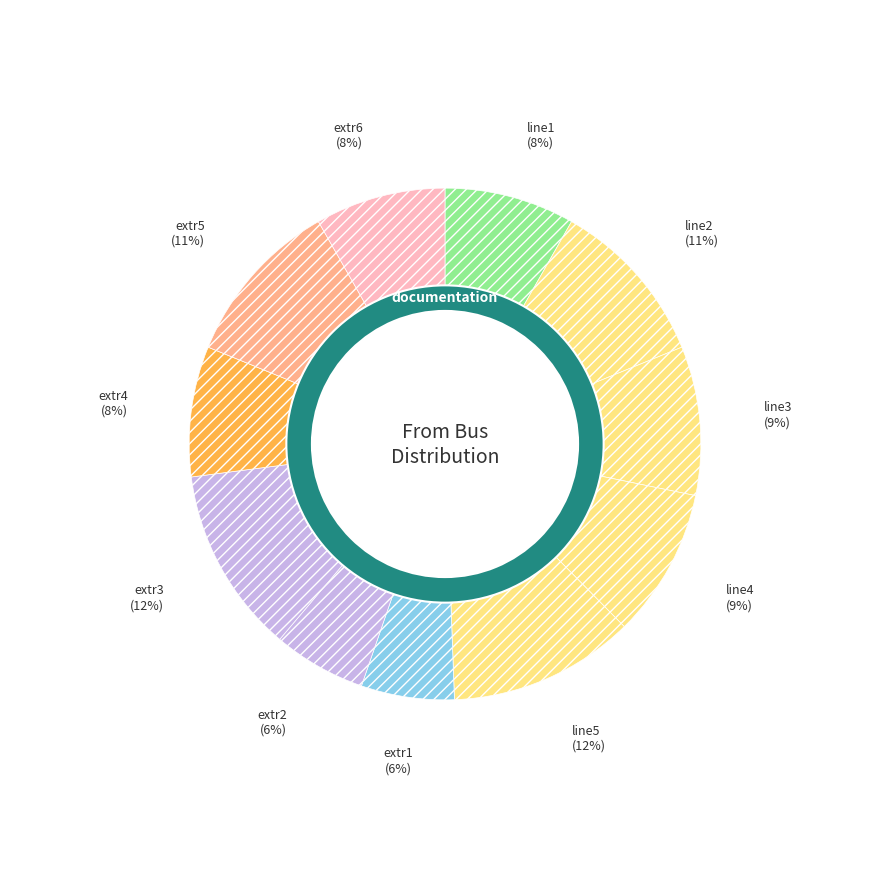

Rank the categories by value from lowest to highest.

extr1, extr2, line1, extr4, extr6, line3, line4, line2, extr5, line5, extr3